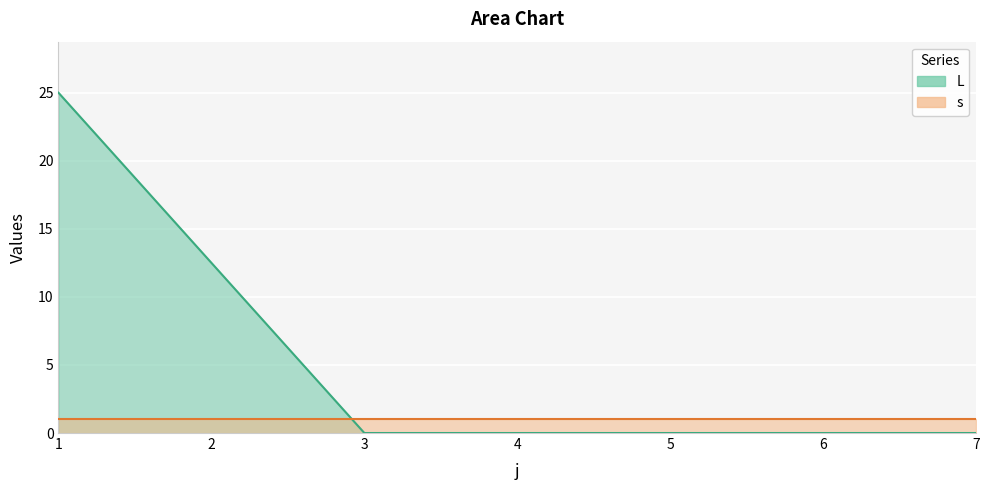

List the labels in order of value, largest first.

1, 2, 3, 4, 5, 6, 7